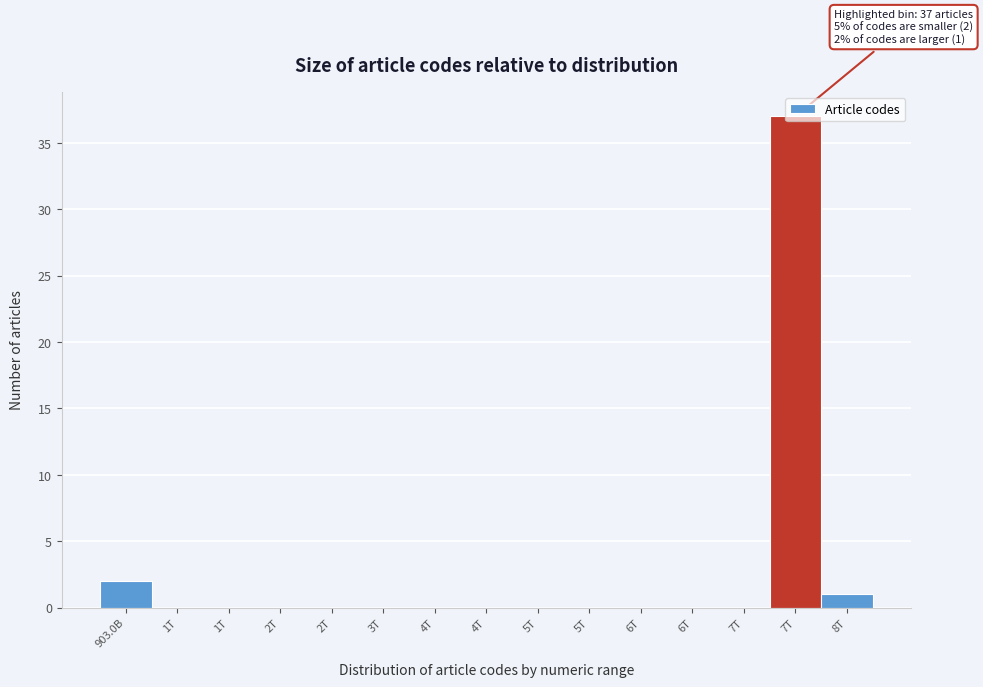

How many distinct data groups are displayed?

1